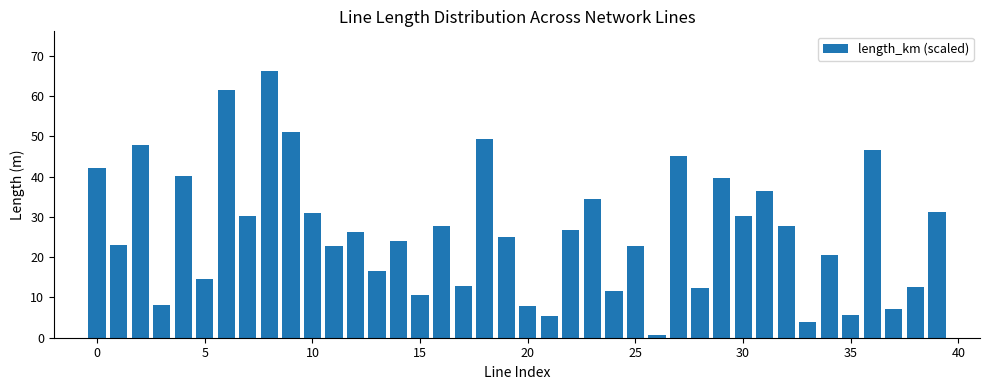

What is the difference between the maximum and second lowest values?

62.3